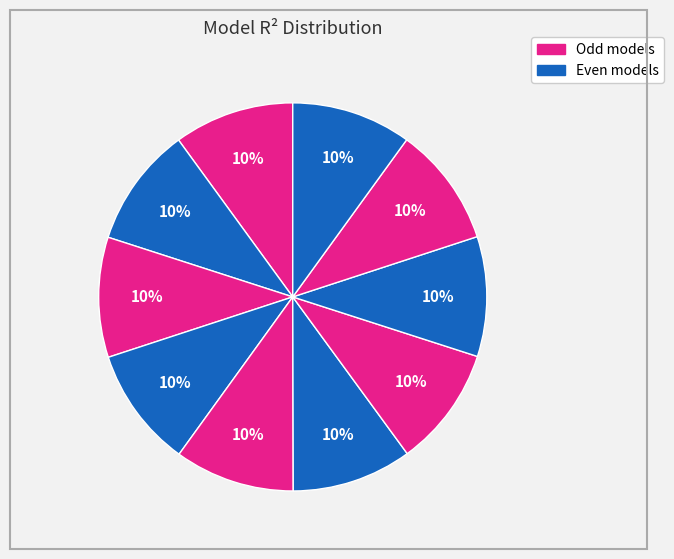

To the nearest percent, what is the average slice percentage?

10%